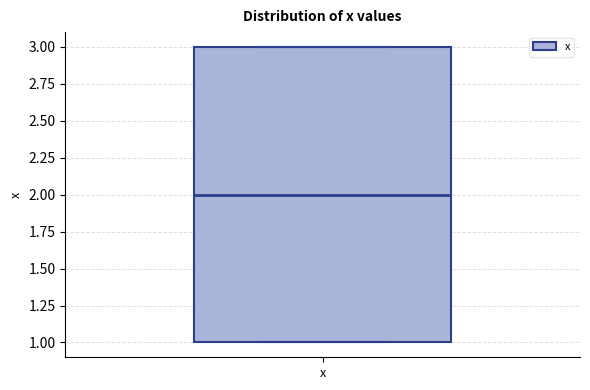

Transcribe this box plot: give where the median line is, the range the box spans, and where the two whiskers end, as read against the y-axis. The values are not printed on the chart, so give them approximately, as read against the axis.

median 2, box 1 to 3, whiskers 1 to 3